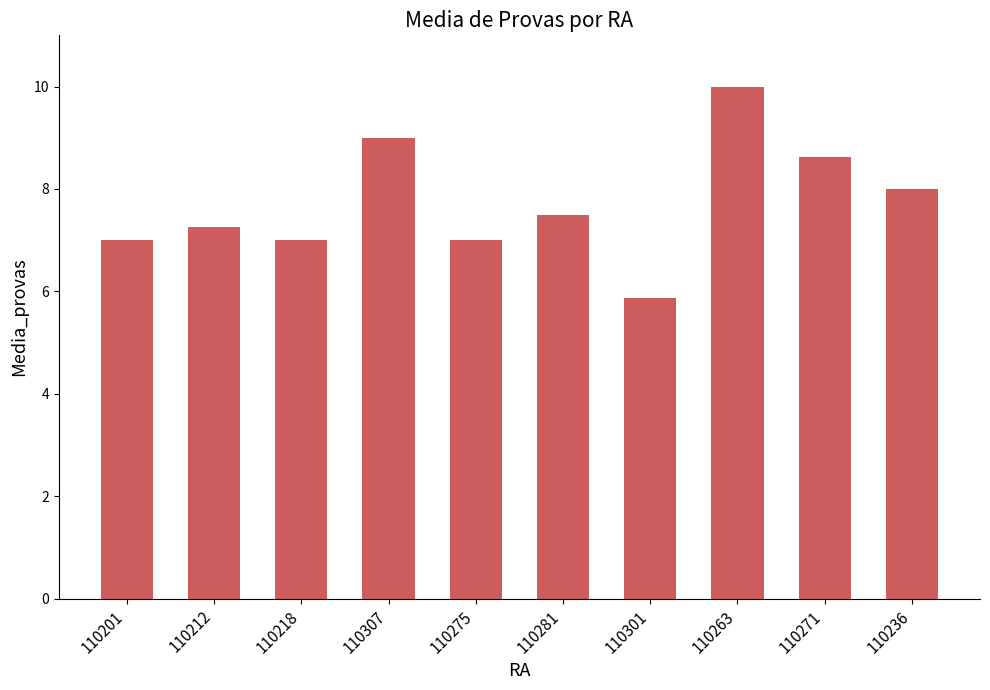

True or false: the data shows 10.0 at 110263.

True